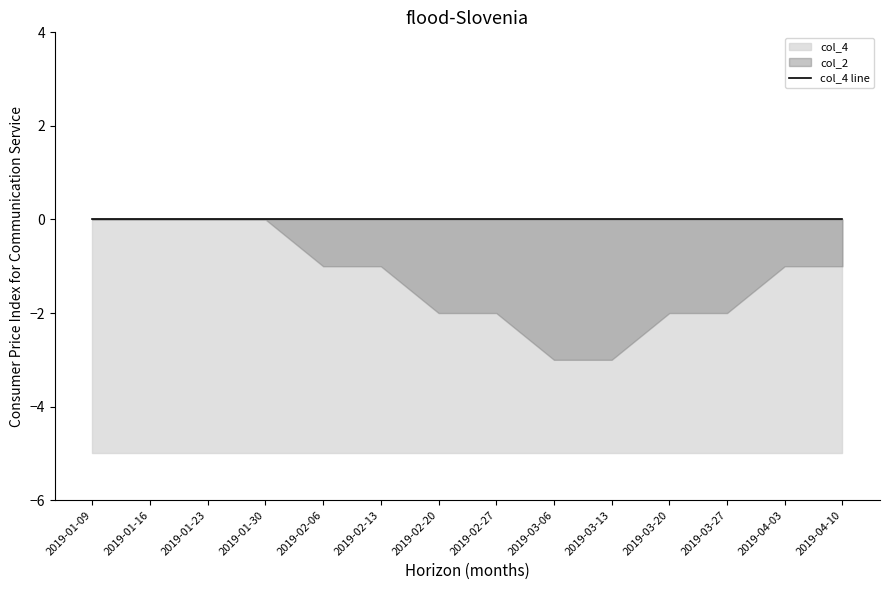

True or false: col_2 has more than 0 points higher than both neighbors.

False